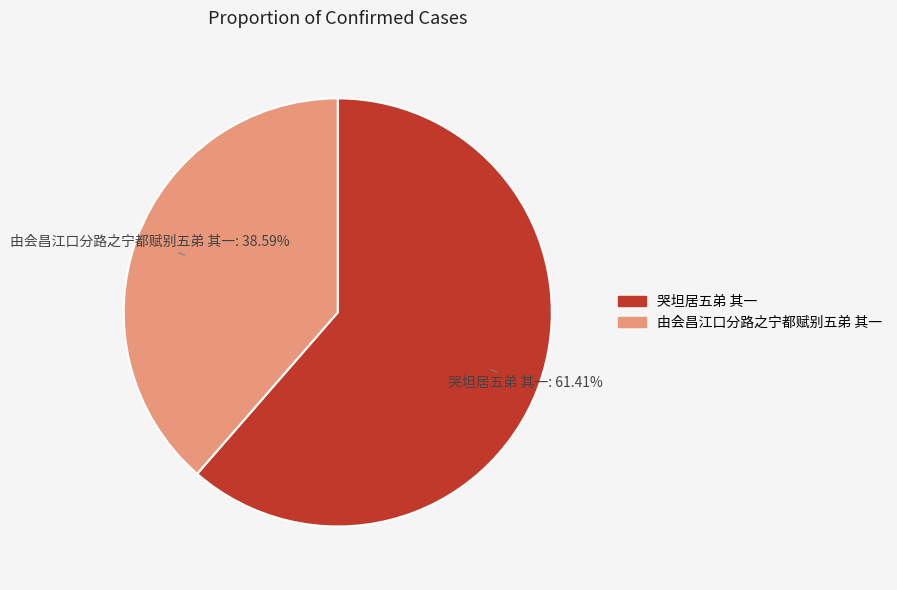

Combined, do 由会昌江口分路之宁都赋别五弟 其一 and 哭坦居五弟 其一 account for over 50%?

Yes